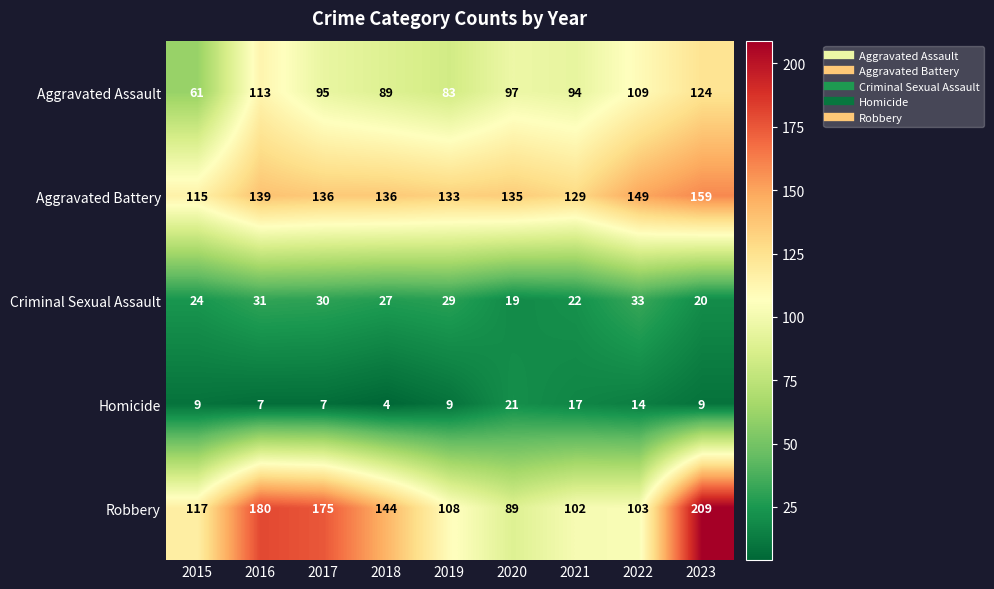

At which label is Homicide closest to 12?

2022